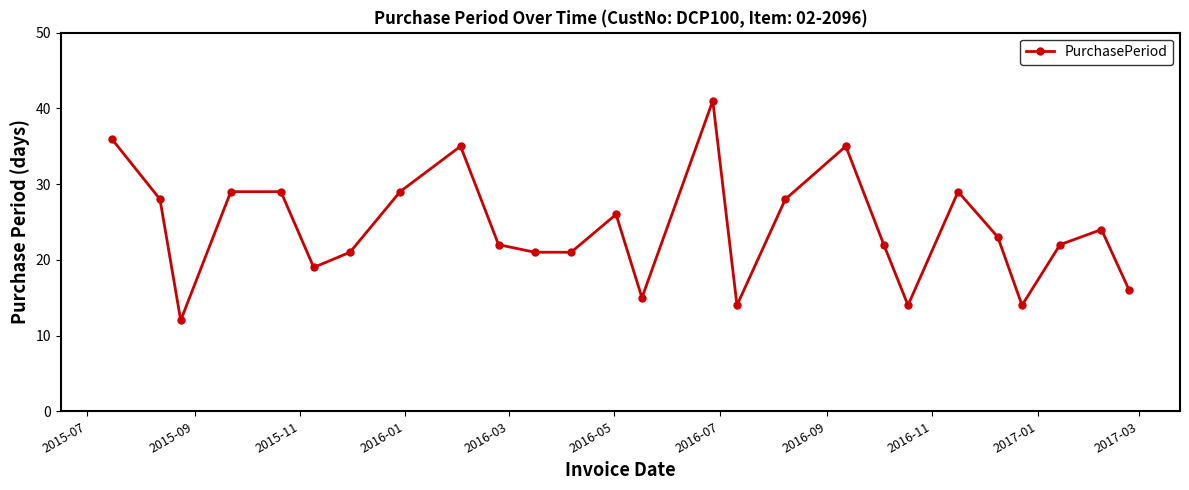

What is the value of the 13th point from the left?

26